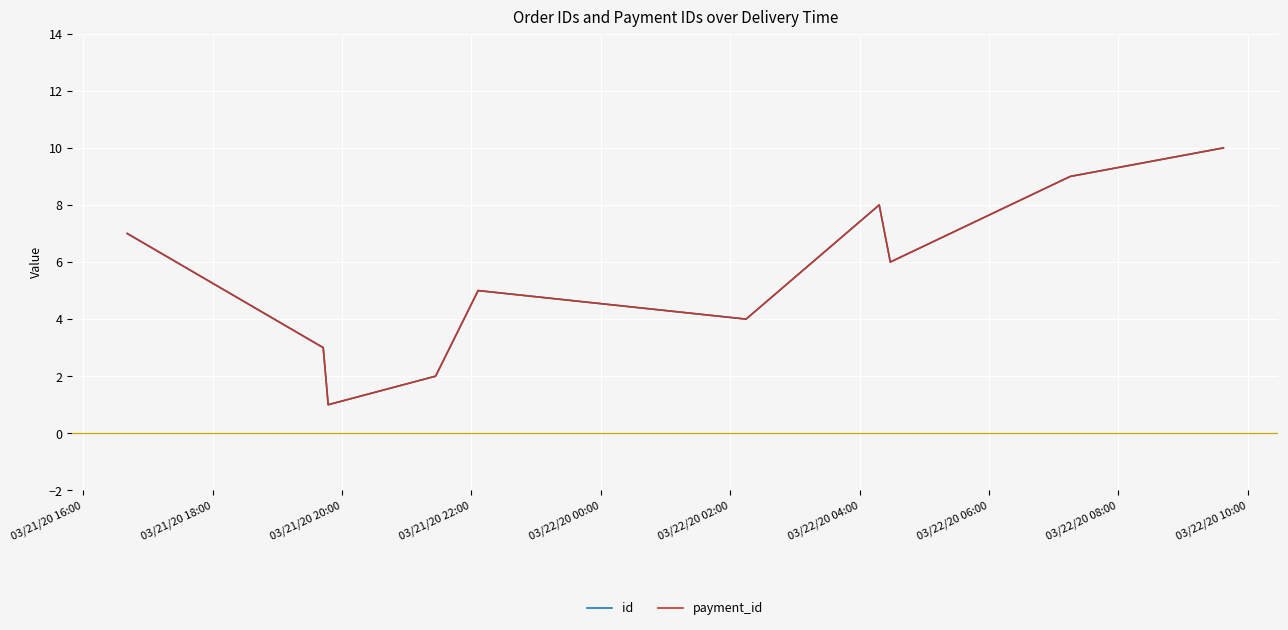

What is the minimum value shown in the chart?

1